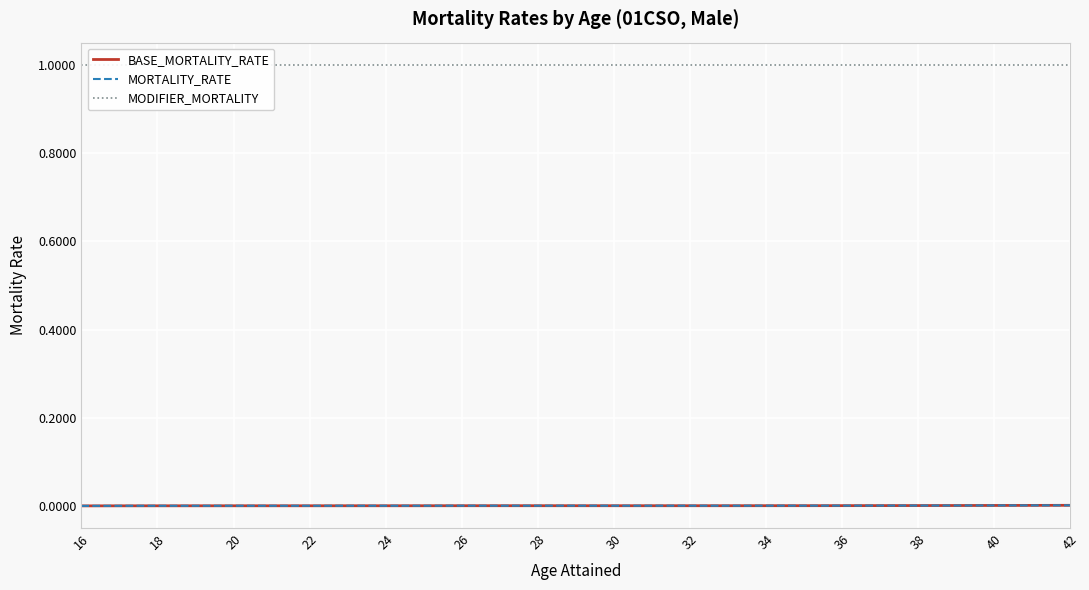

Which series has the widest spread of values?

BASE_MORTALITY_RATE